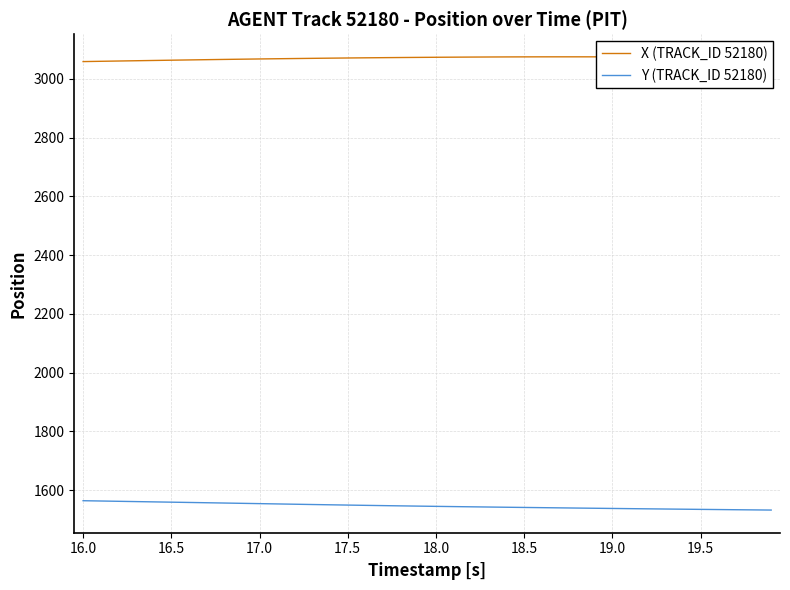

True or false: Y (TRACK_ID 52180) and X (TRACK_ID 52180) cross at least once.

False